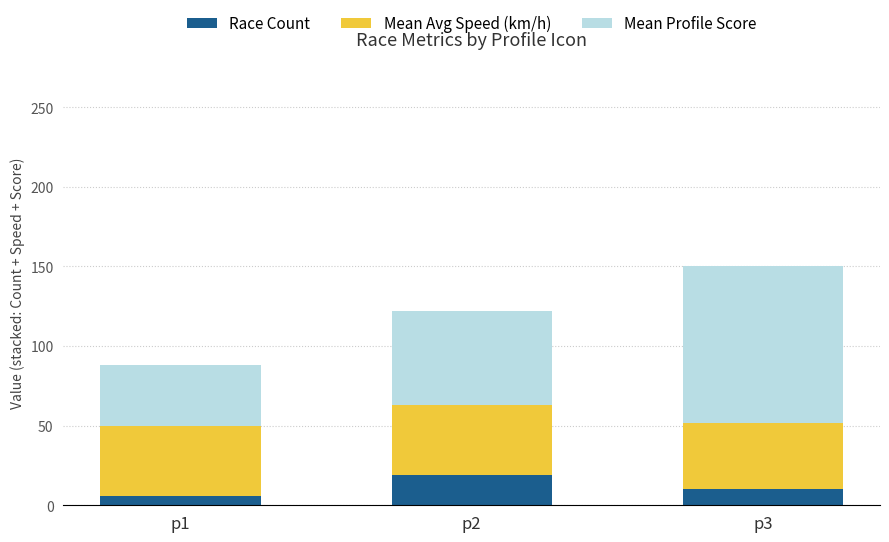

What is the total value across all series at p2?

121.9